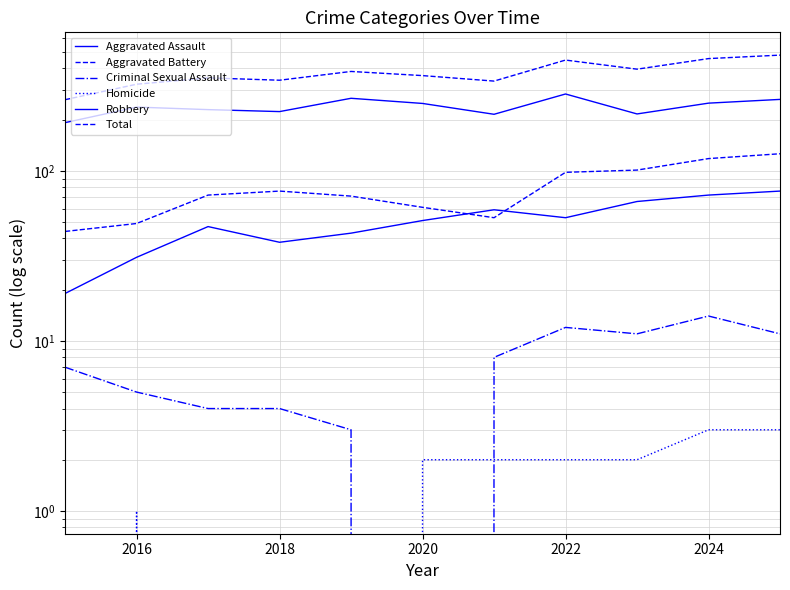

What is the lowest value of the Robbery series?

192